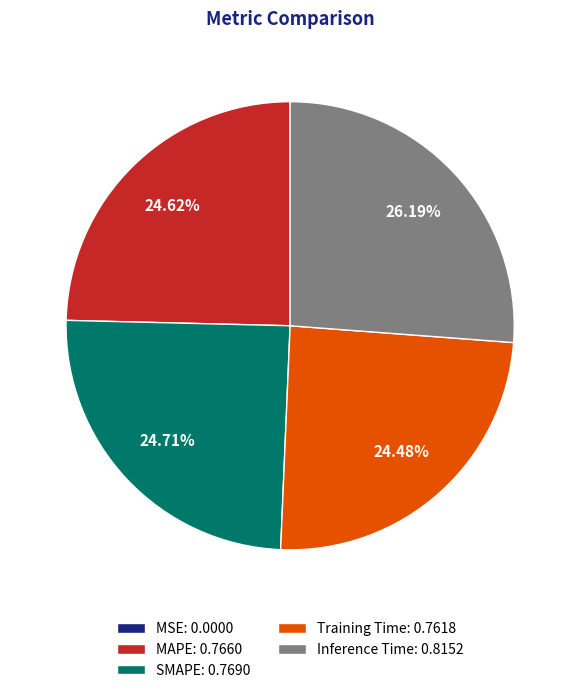

Does any single category account for the majority?

No